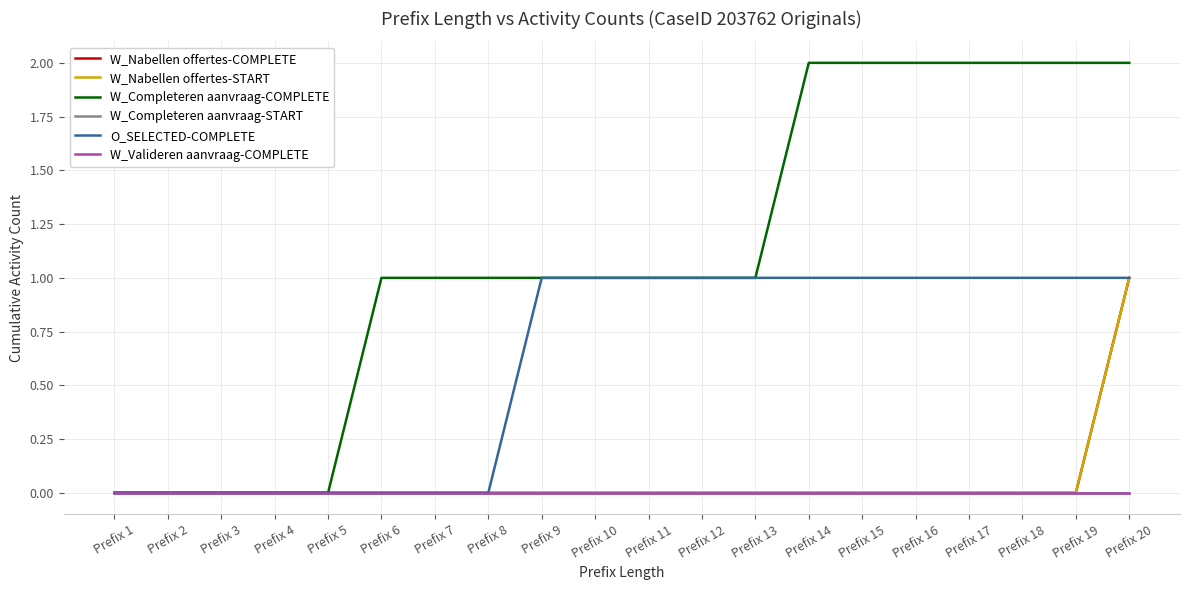

The value of W_Completeren aanvraag-START at Prefix 2 is 0. True or false?

True